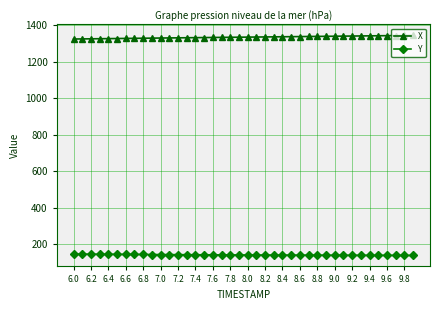

True or false: X and Y cross at least once.

False